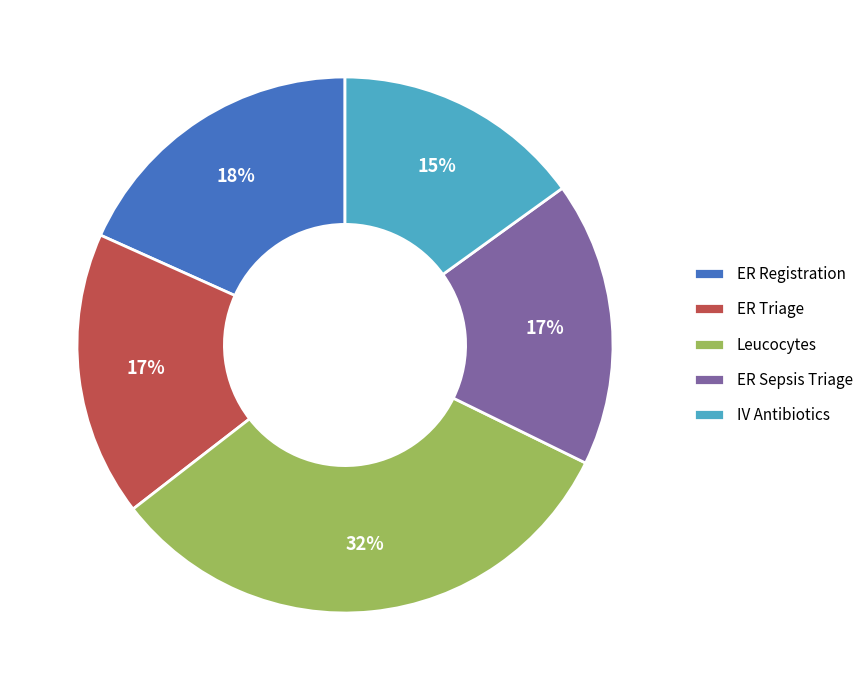

Count the number of slices in the pie.

5